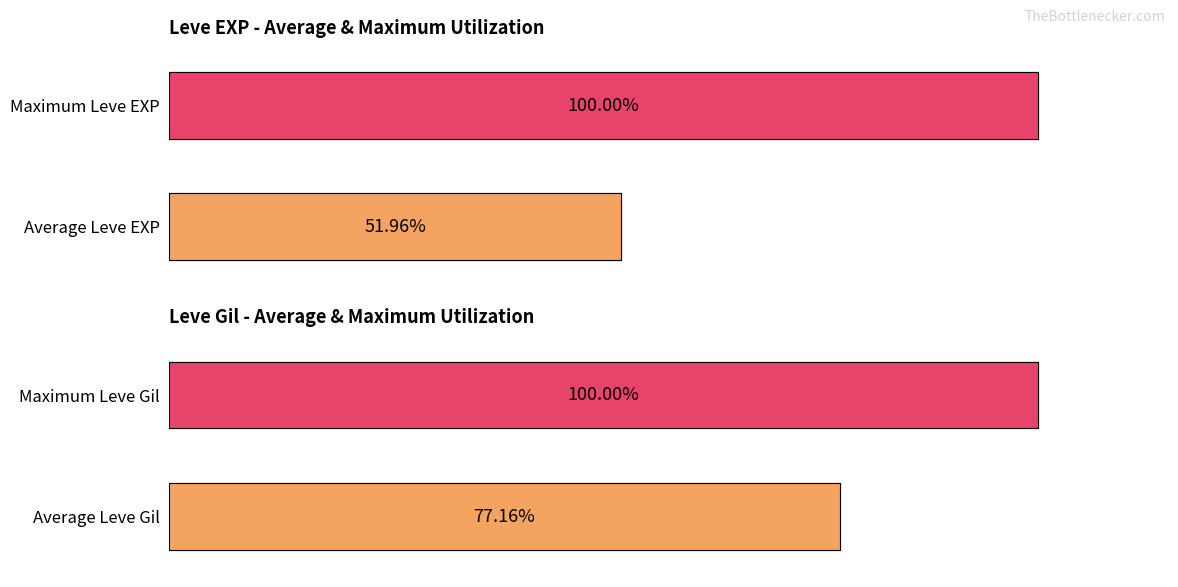

Does the chart contain stacked bars?

No